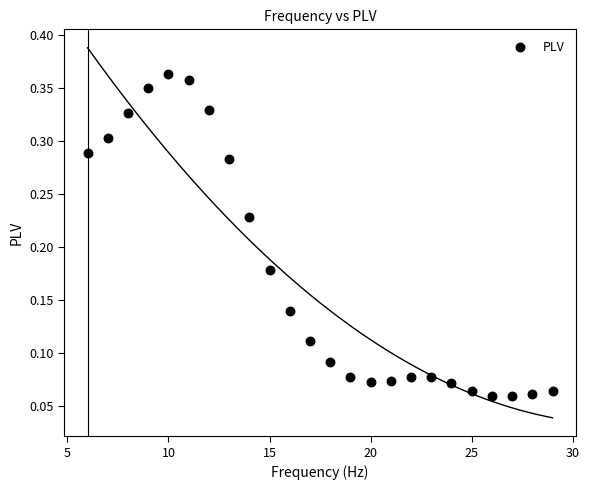

What is the range of X values (max minus min)?

23.0